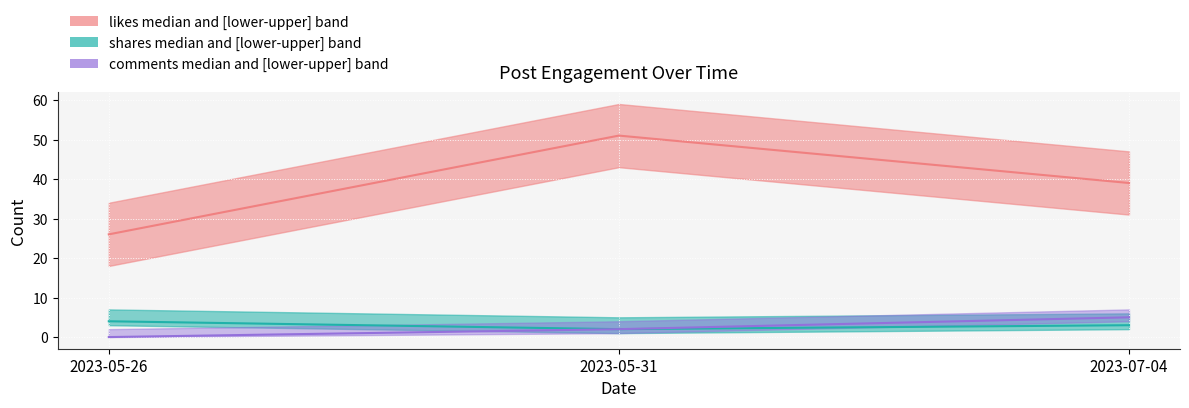

List the series in order of their peak value, highest first.

likes median, comments median, shares median